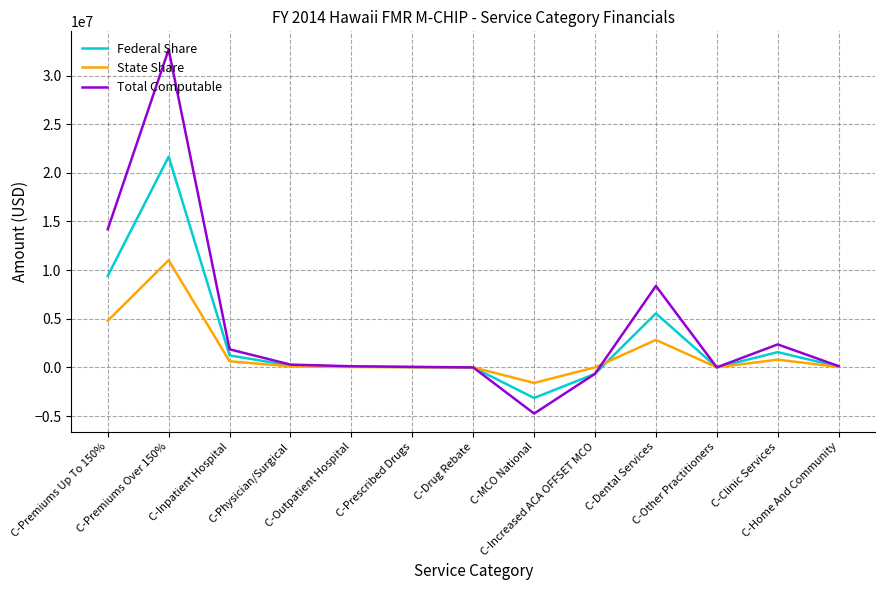

What is the difference between the State Share values at C-Premiums Over 150% and C-MCO National?

12617351